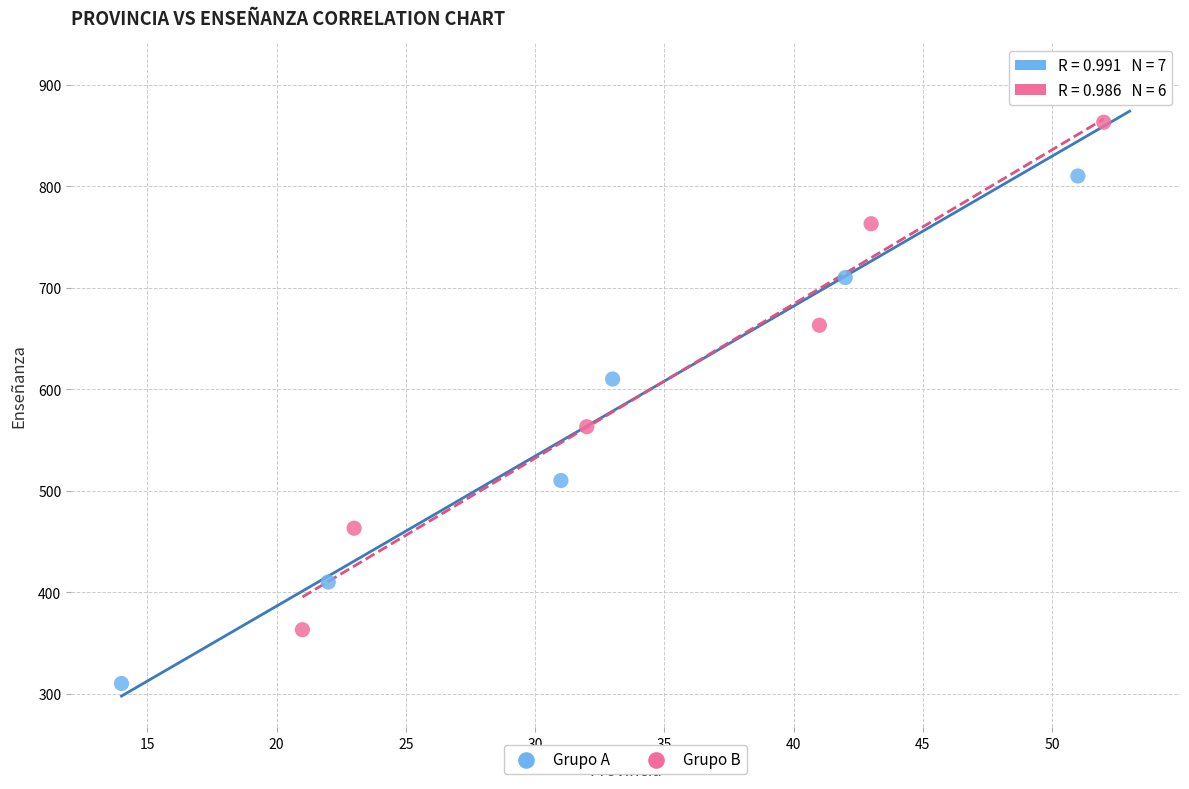

Which series reaches the maximum Y coordinate?

Grupo A